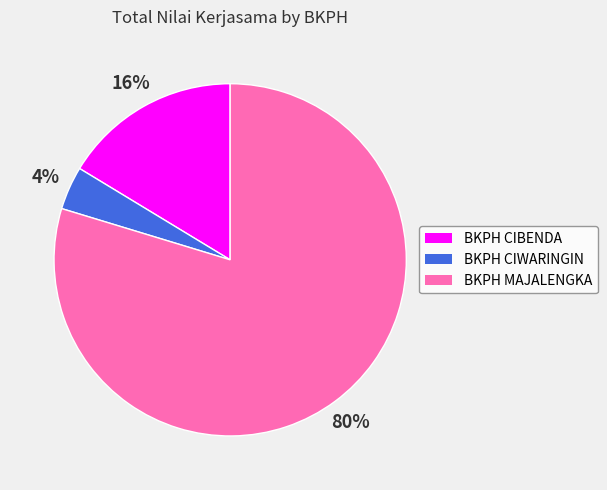

Combined, do BKPH MAJALENGKA and BKPH CIBENDA account for over 50%?

Yes